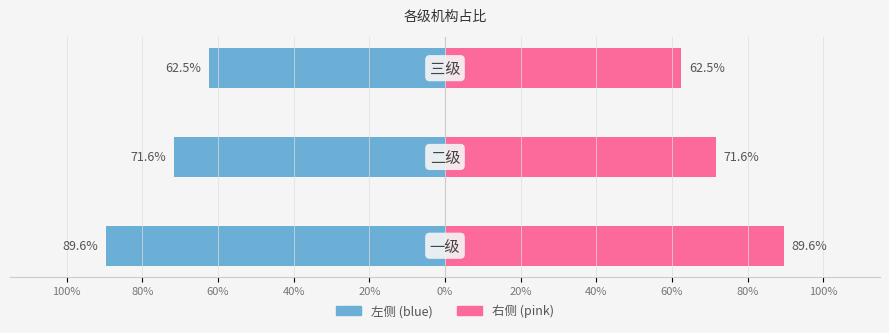

Which series changed the most between 100% and 80%?

左侧(blue)